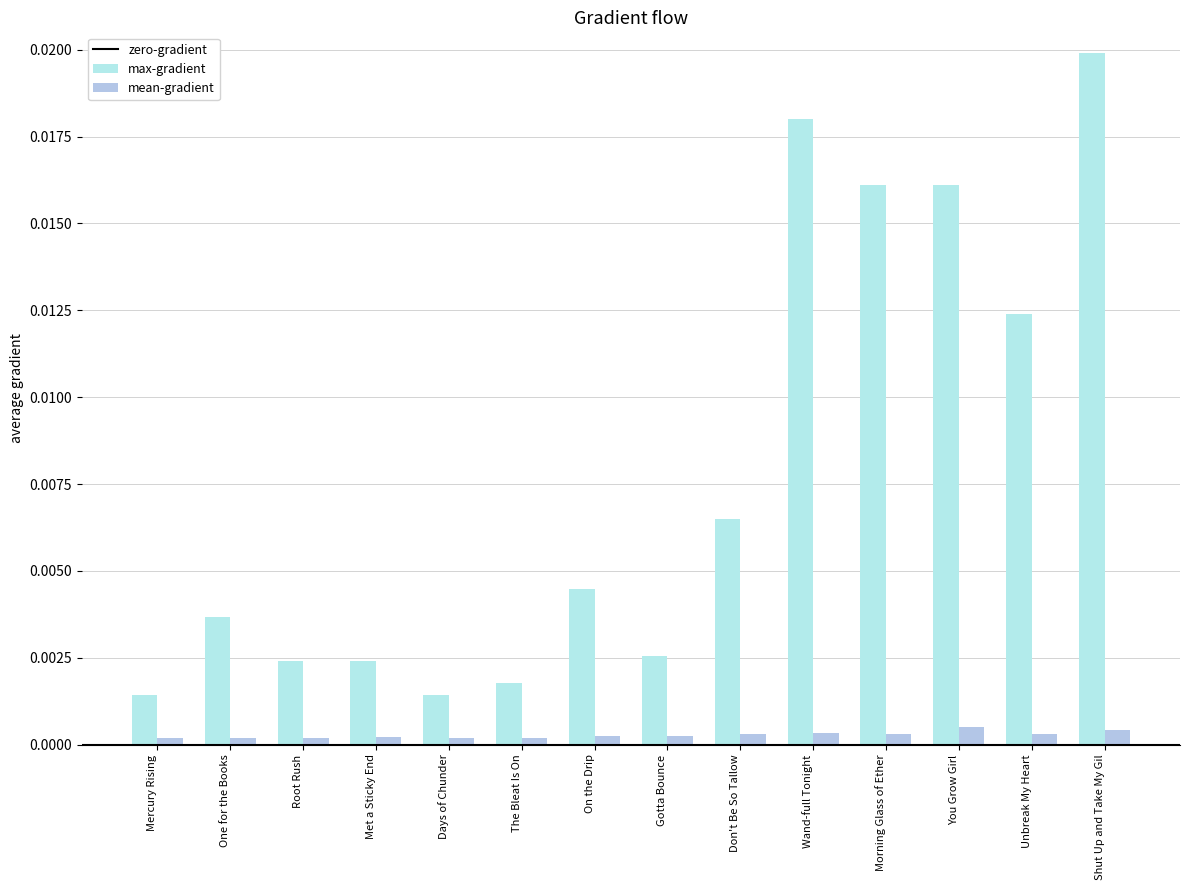

What is the label of the 14th bar from the left?

Shut Up and Take My Gil